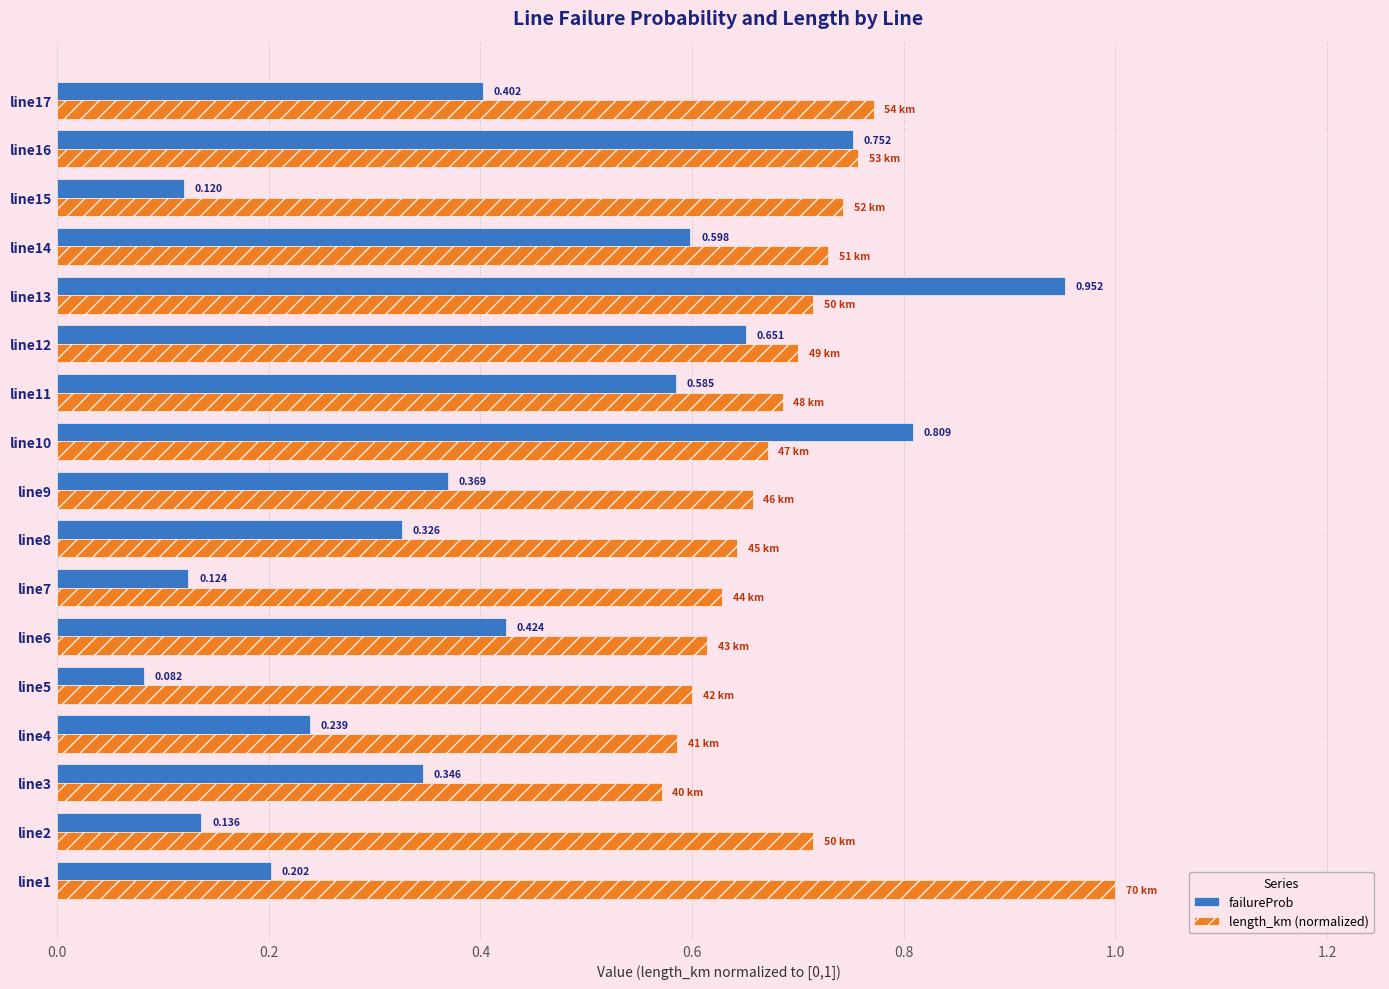

Which series has the widest spread of values?

failureProb